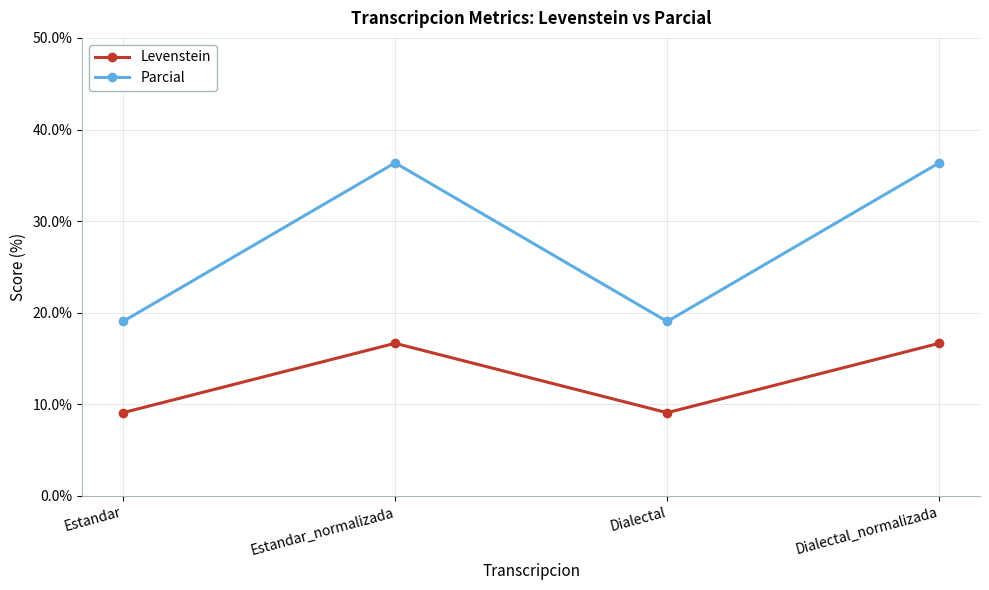

What is the highest value of the Parcial series?

36.4